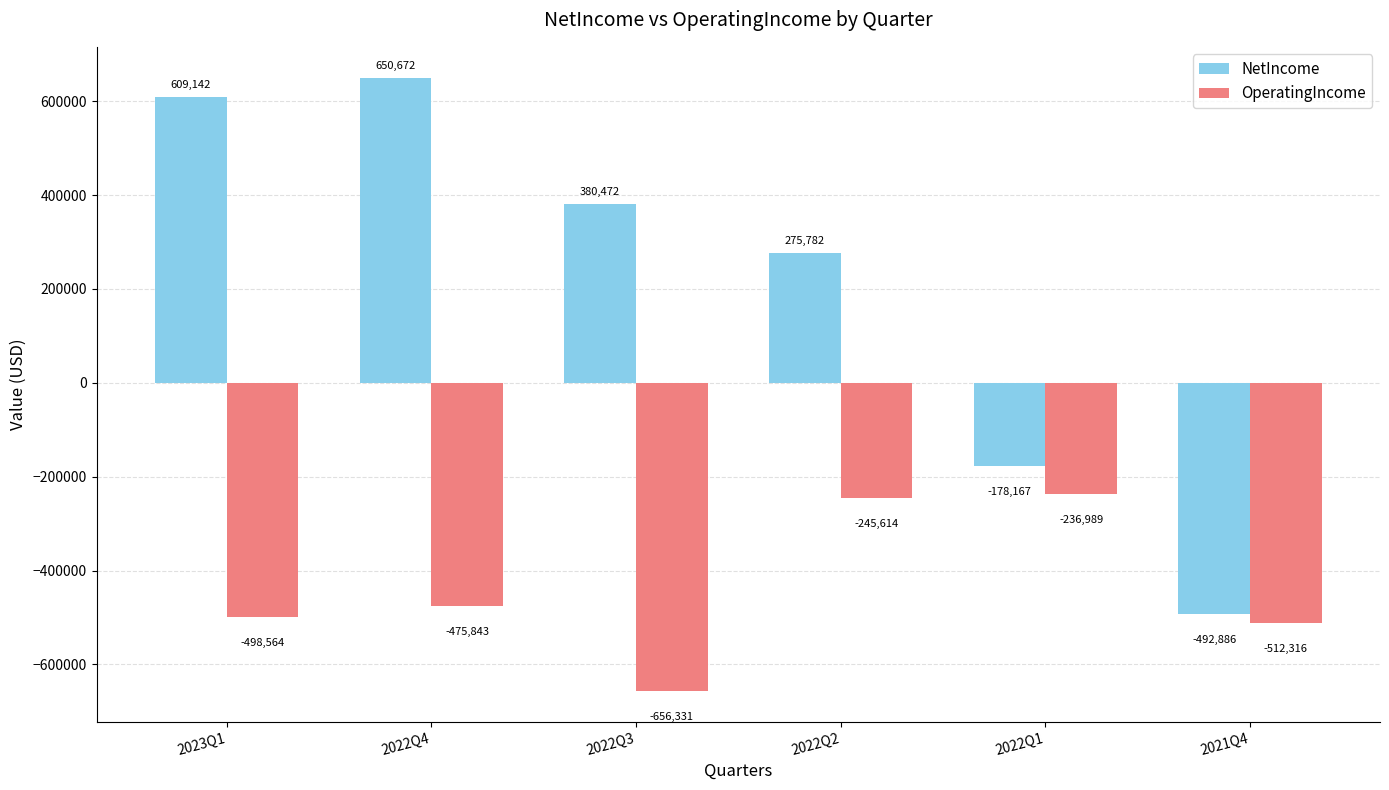

Reading right to left, extract all data points from this chart.

NetIncome: 2021Q4=-492886	2022Q1=-178167	2022Q2=275782	2022Q3=380472	2022Q4=650672	2023Q1=609142
OperatingIncome: 2021Q4=-512316	2022Q1=-236989	2022Q2=-245614	2022Q3=-656331	2022Q4=-475843	2023Q1=-498564